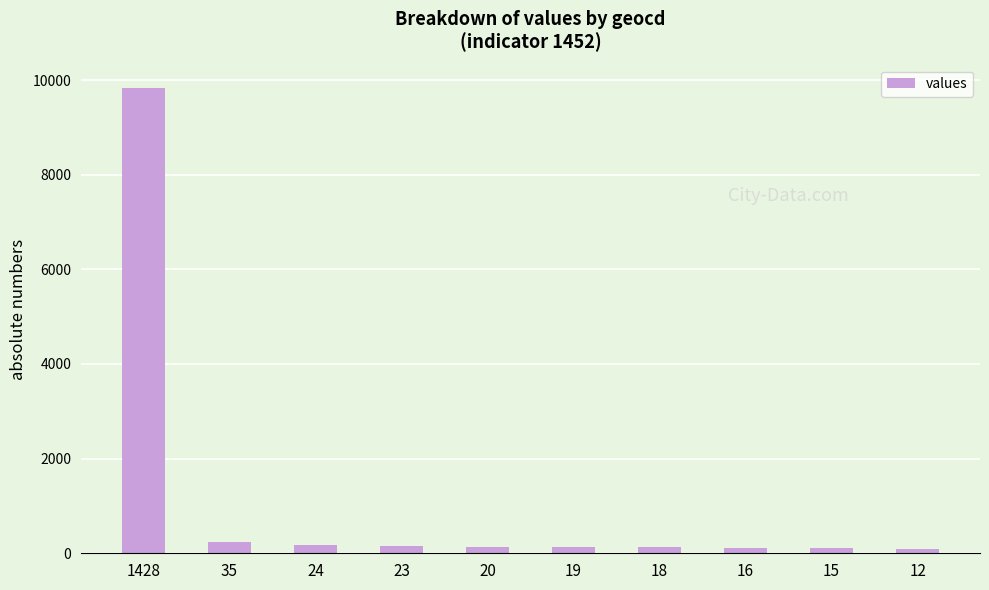

What is the maximum value shown in the chart?

9834